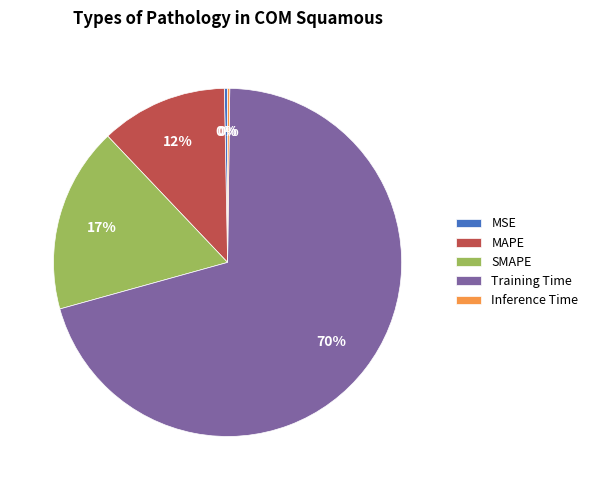

Is there a majority slice in this chart?

Yes